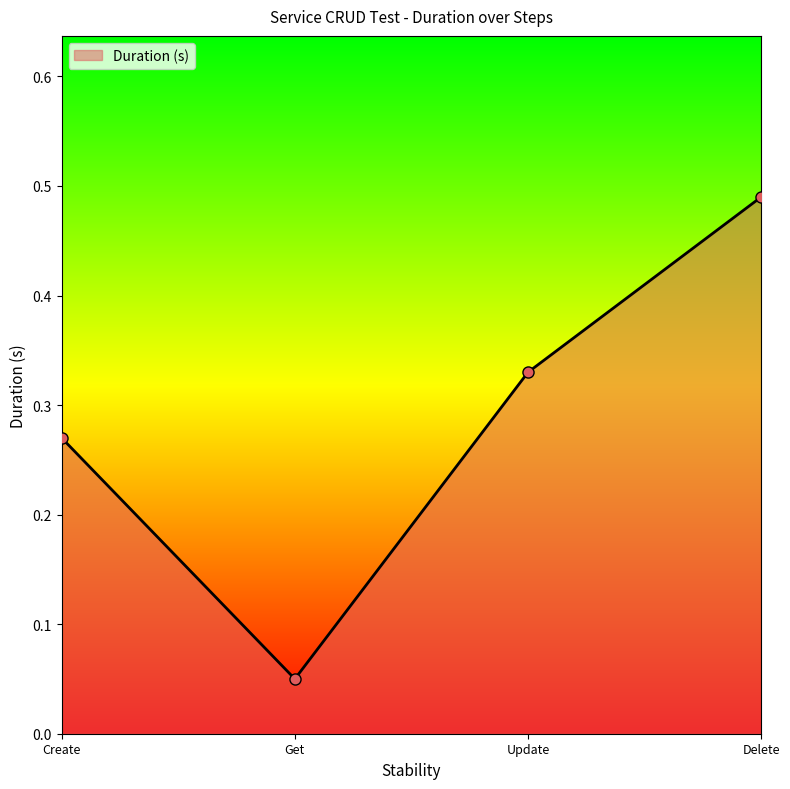

True or false: the data shows 0.0 at Get.

False